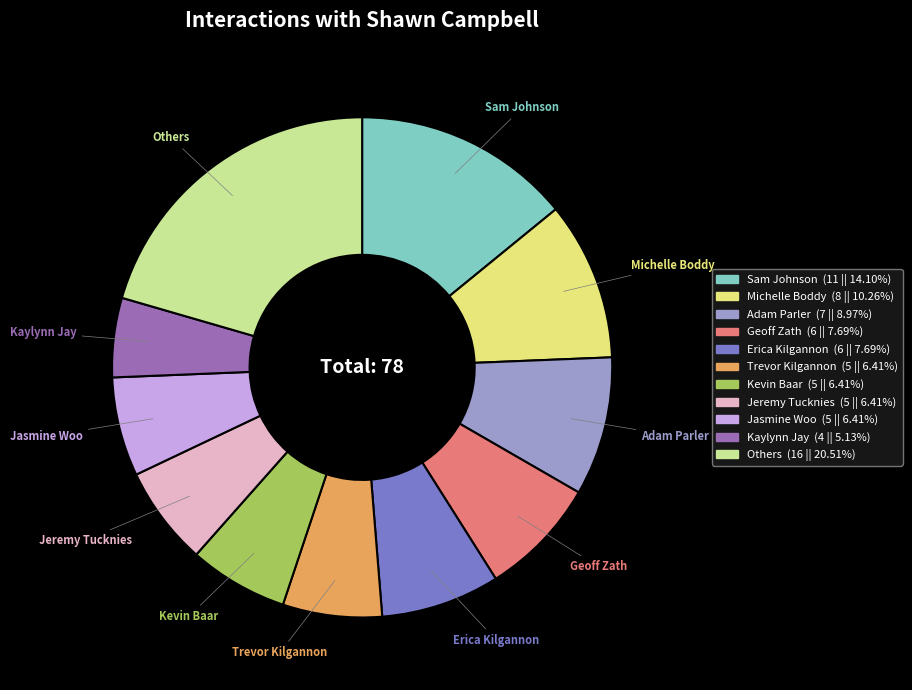

What is the largest slice in the pie chart?

Others